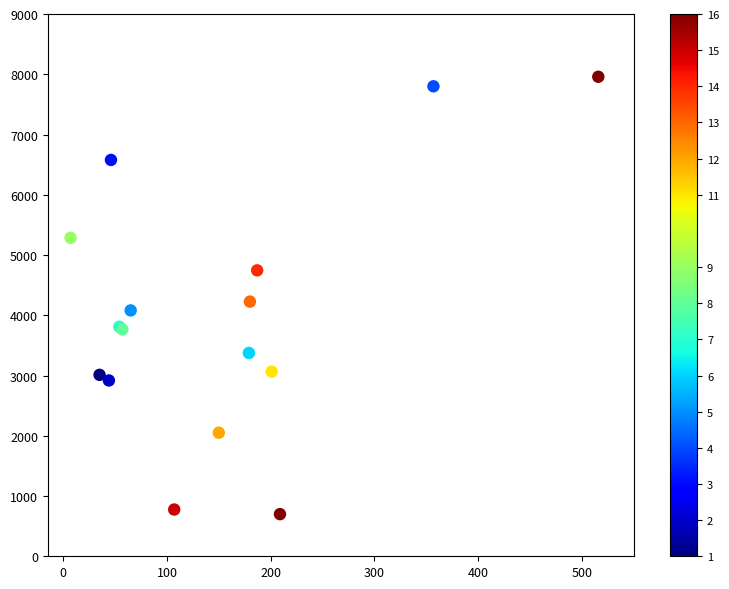

What Y value in the scatter plot is closest to 4328?

4226.9